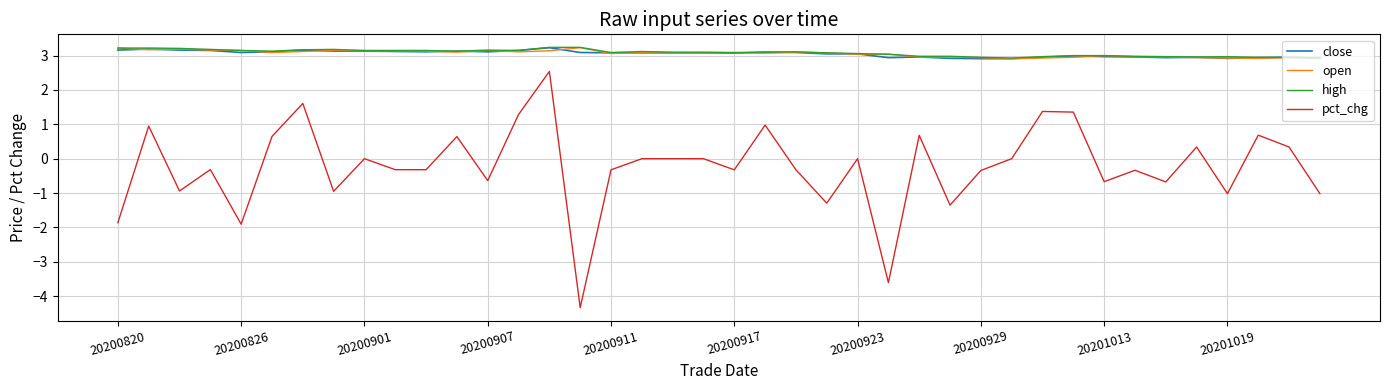

True or false: pct_chg and high cross at least once.

False